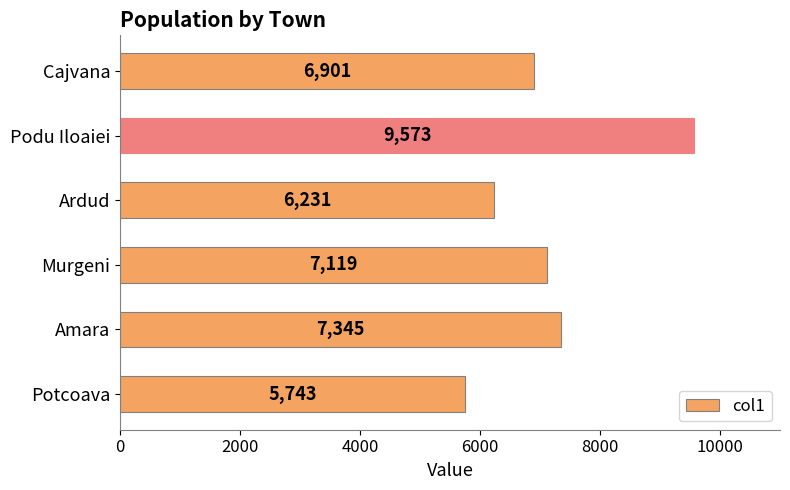

Where is the data nearest to the value 7658?

Amara